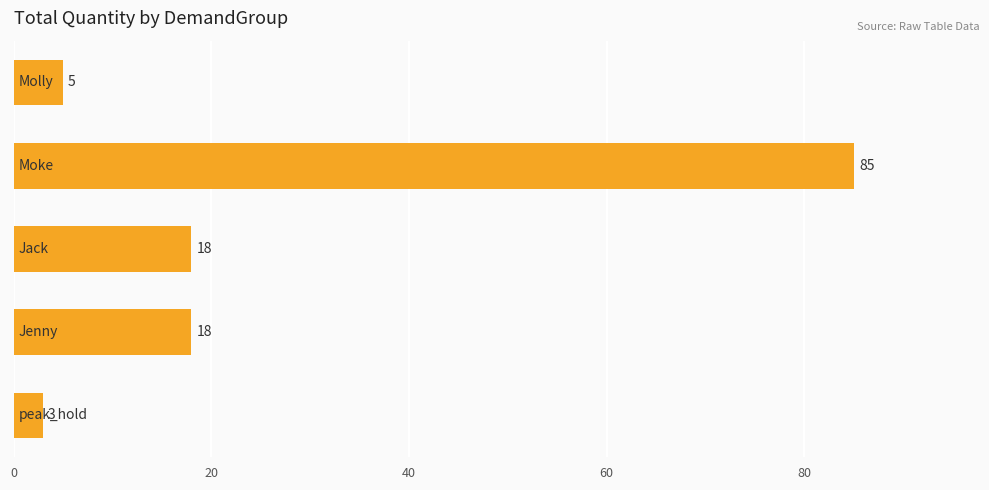

What is the minimum value shown in the chart?

3